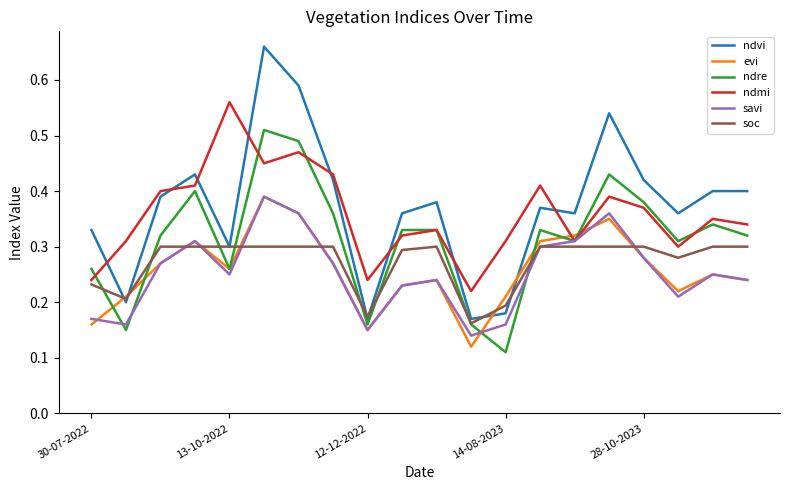

Which series has the largest total across all categories?

ndvi